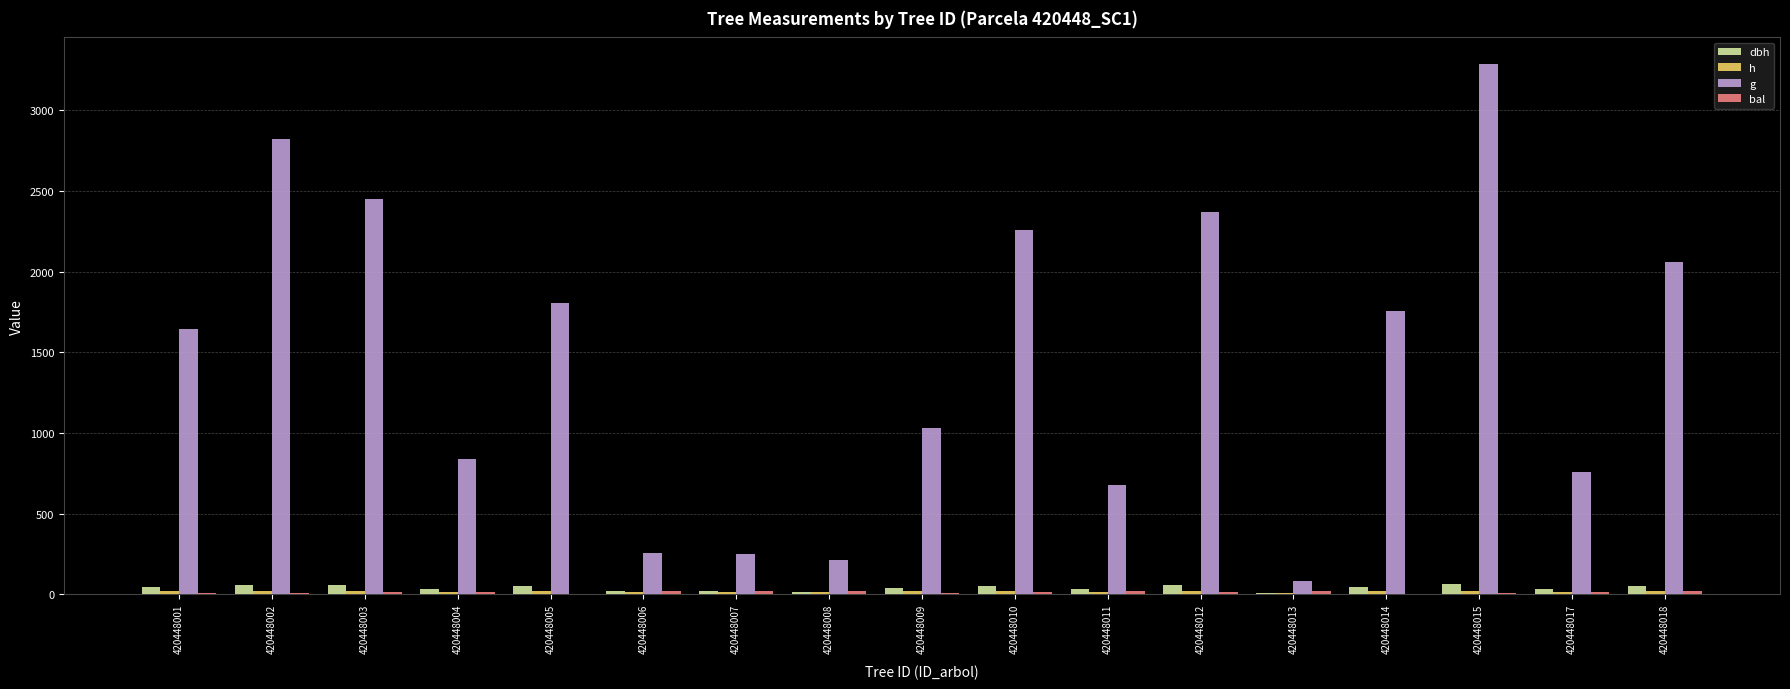

What is the approximate value of h at 420448006?

13.3